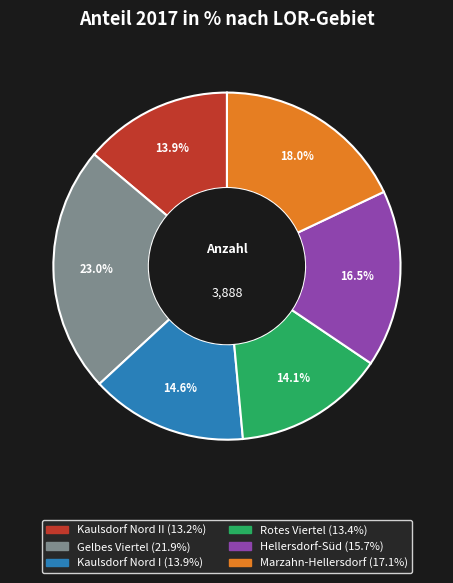

Is there a majority slice in this chart?

No